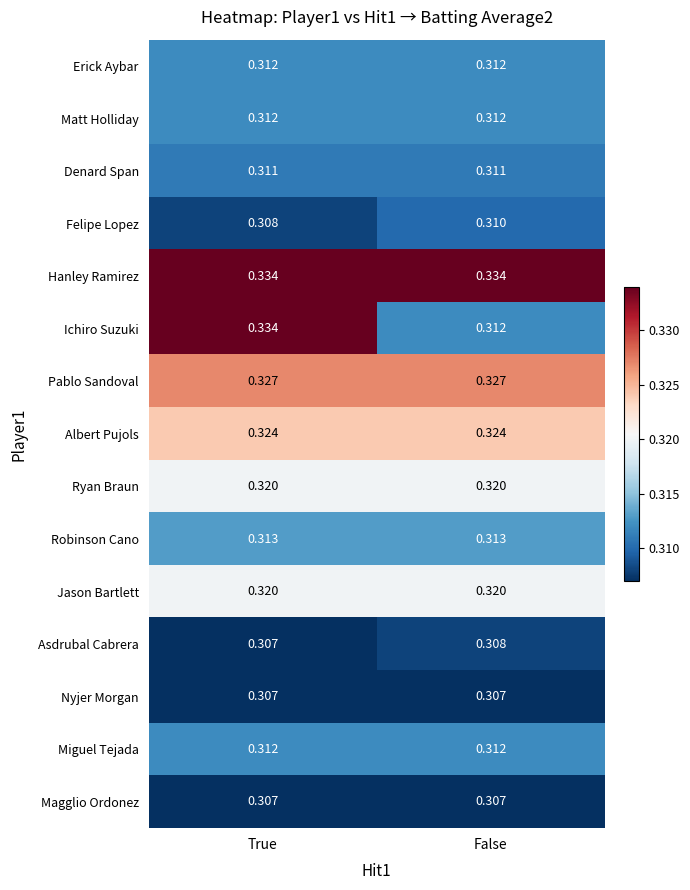

Rank the categories by Ichiro Suzuki value from lowest to highest.

False, True